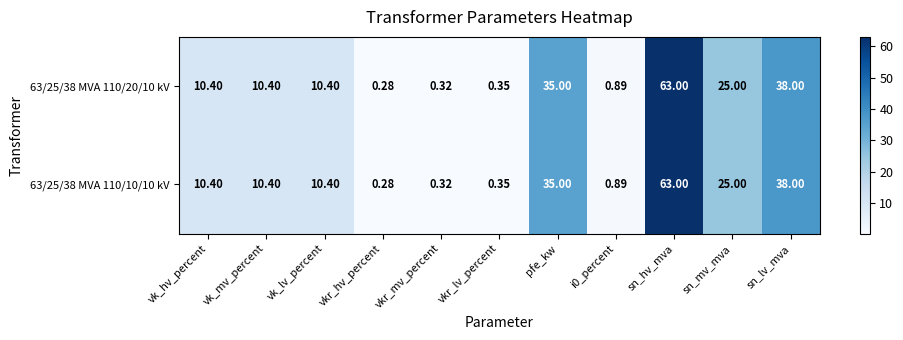

At which label does 63/25/38 MVA 110/10/10 kV reach its peak?

sn_hv_mva